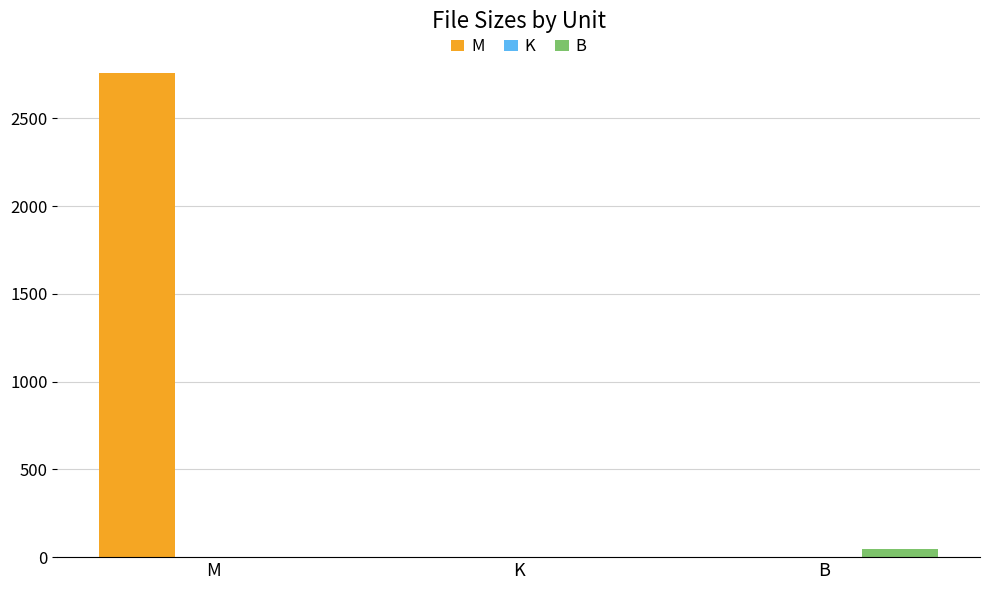

How many groups of bars are there?

3